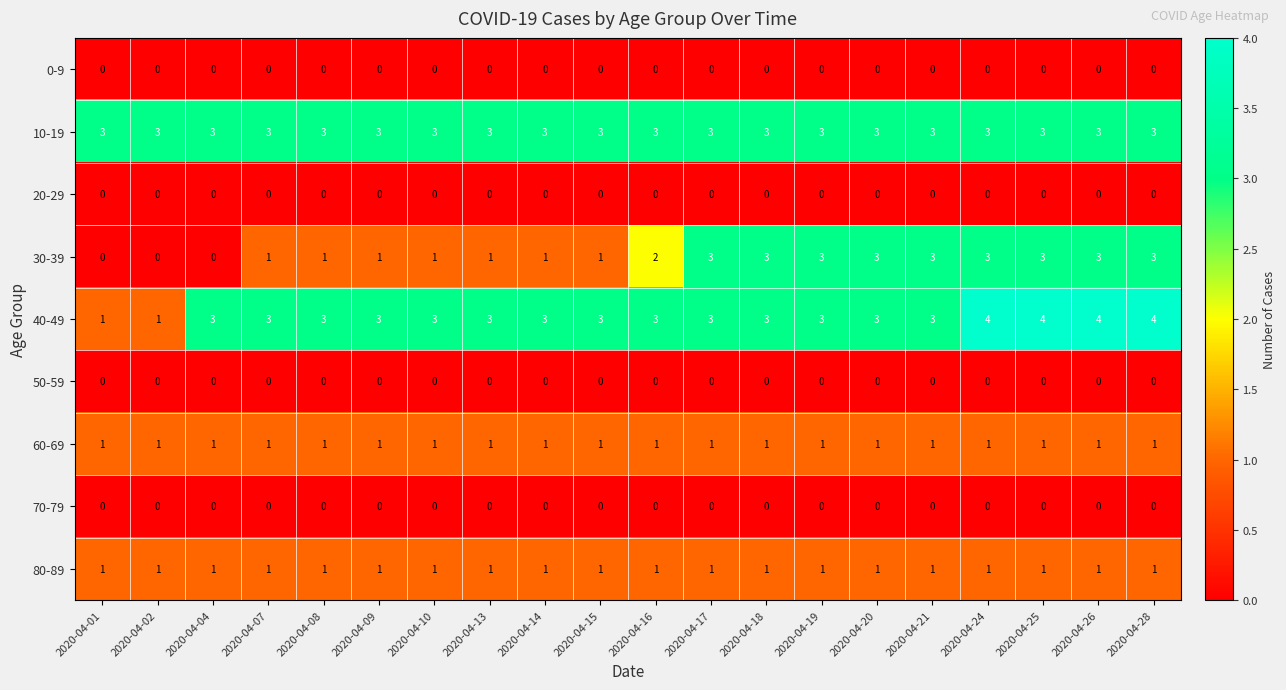

True or false: 40-49 has a value of 3 at 2020-04-09.

True